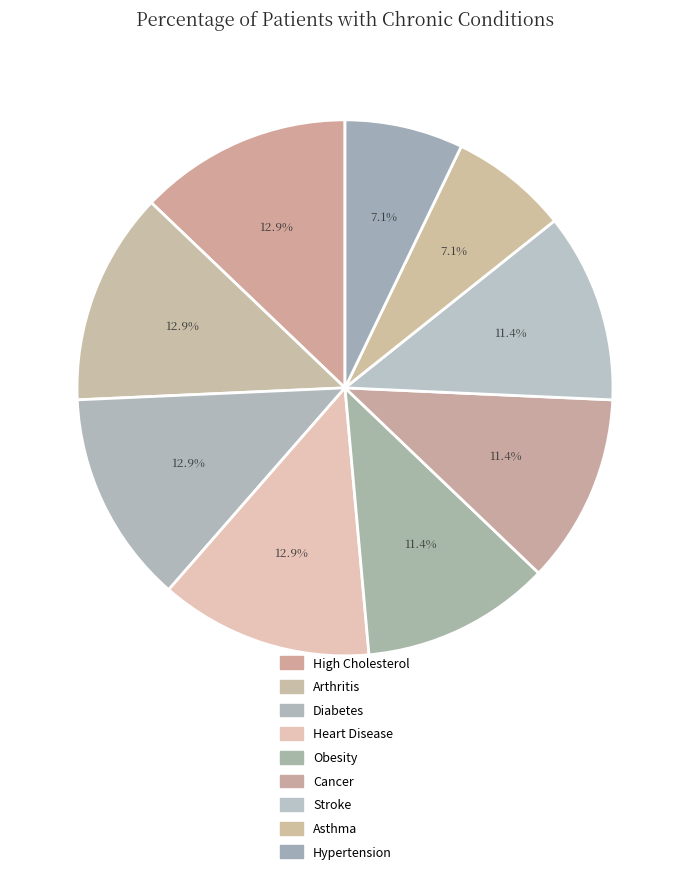

Which category has the biggest portion of the pie?

High Cholesterol